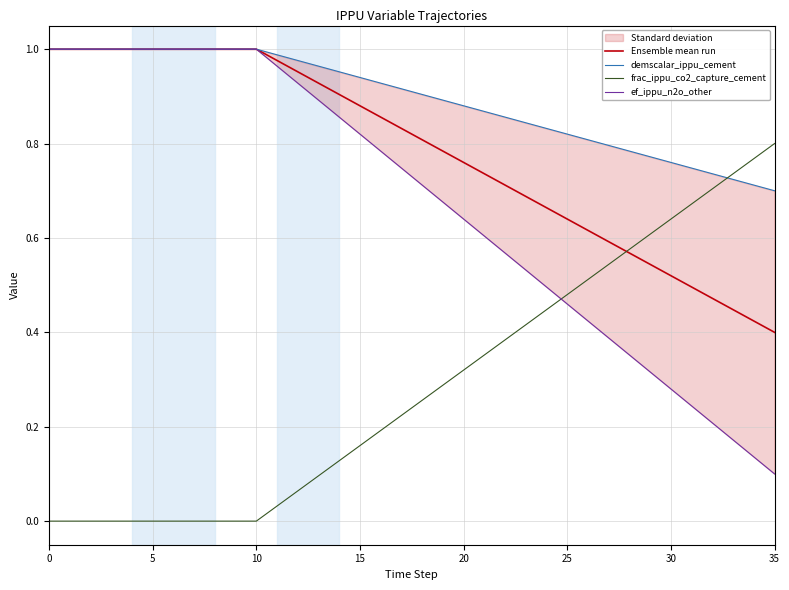

Rank the series by their maximum value, from lowest to highest.

frac_ippu_co2_capture_cement, Ensemble mean run, demscalar_ippu_cement, ef_ippu_n2o_other